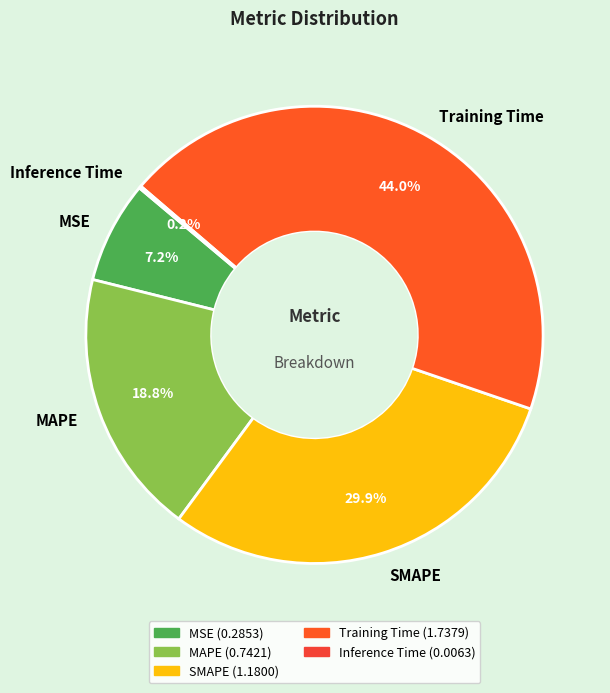

The MAPE slice represents 19% of the pie. True or false?

True